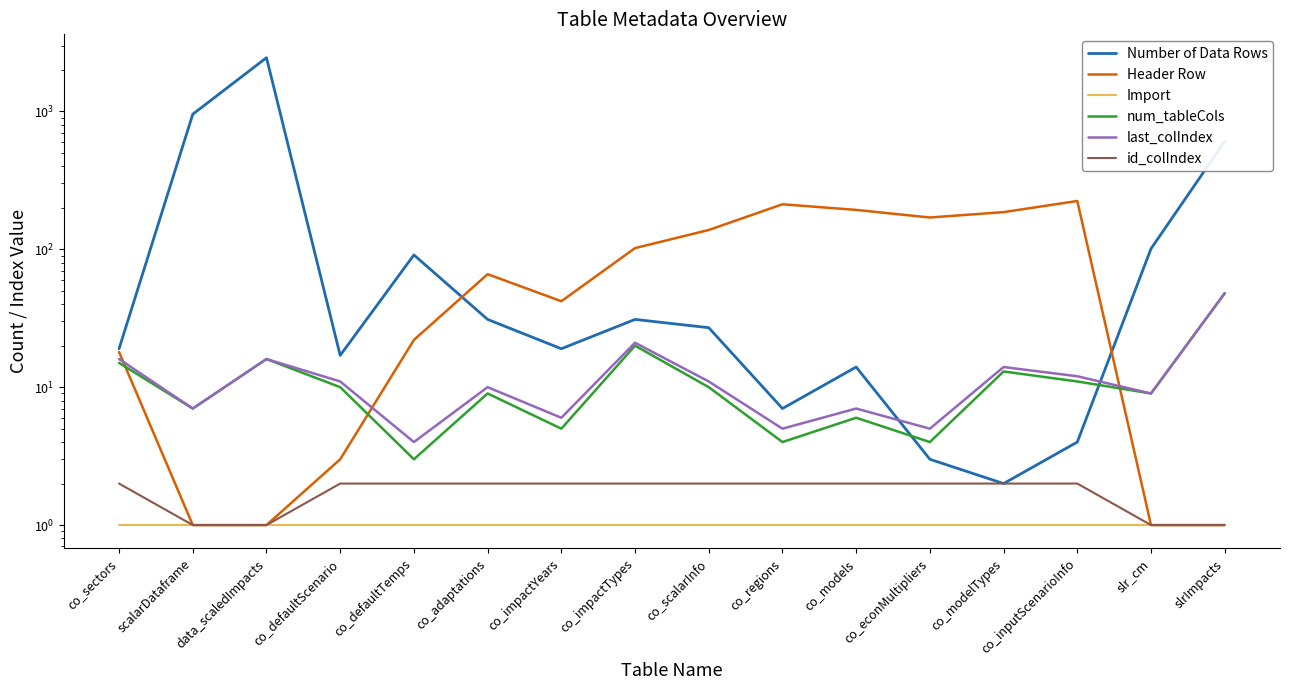

The value of last_colIndex at co_inputScenarioInfo is 12. True or false?

True